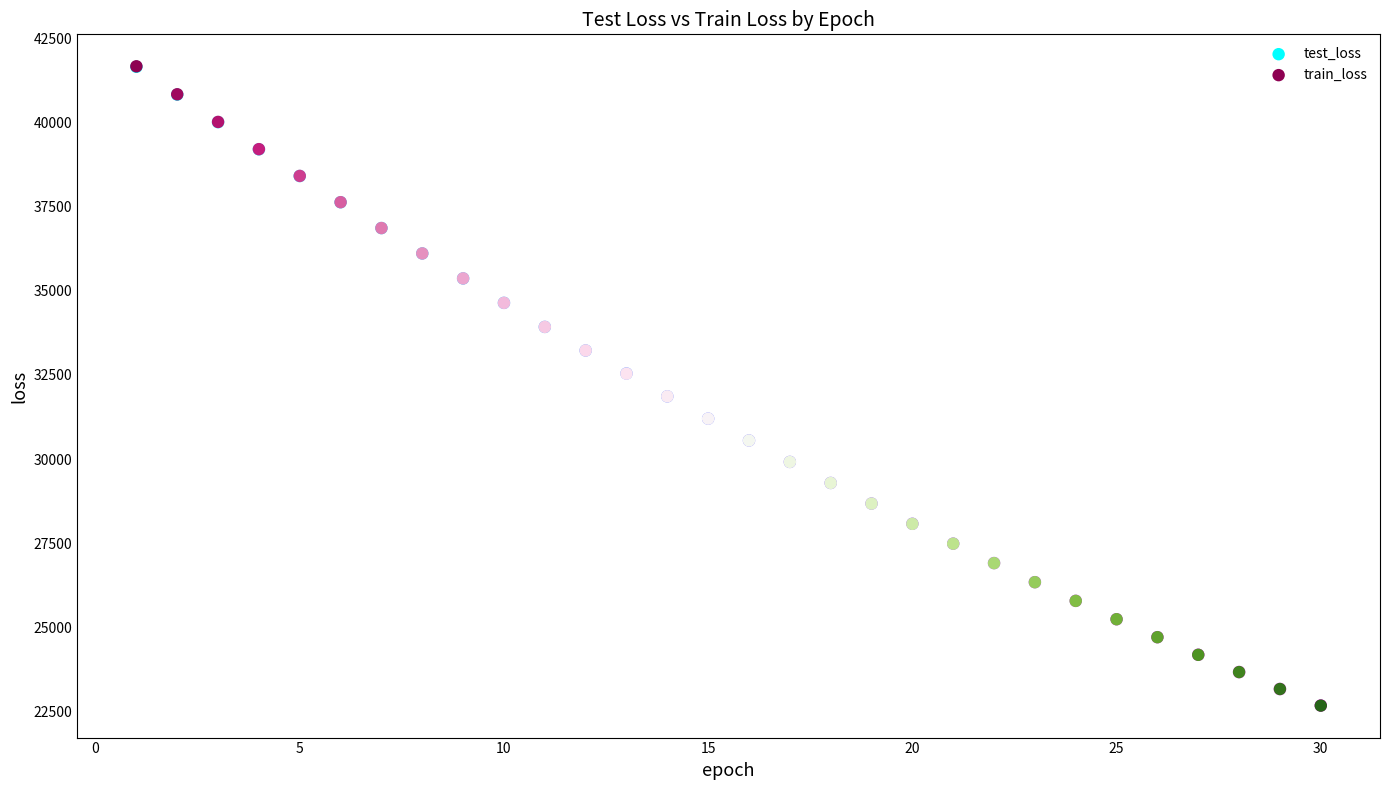

What are all the series names shown in the legend?

test_loss, train_loss